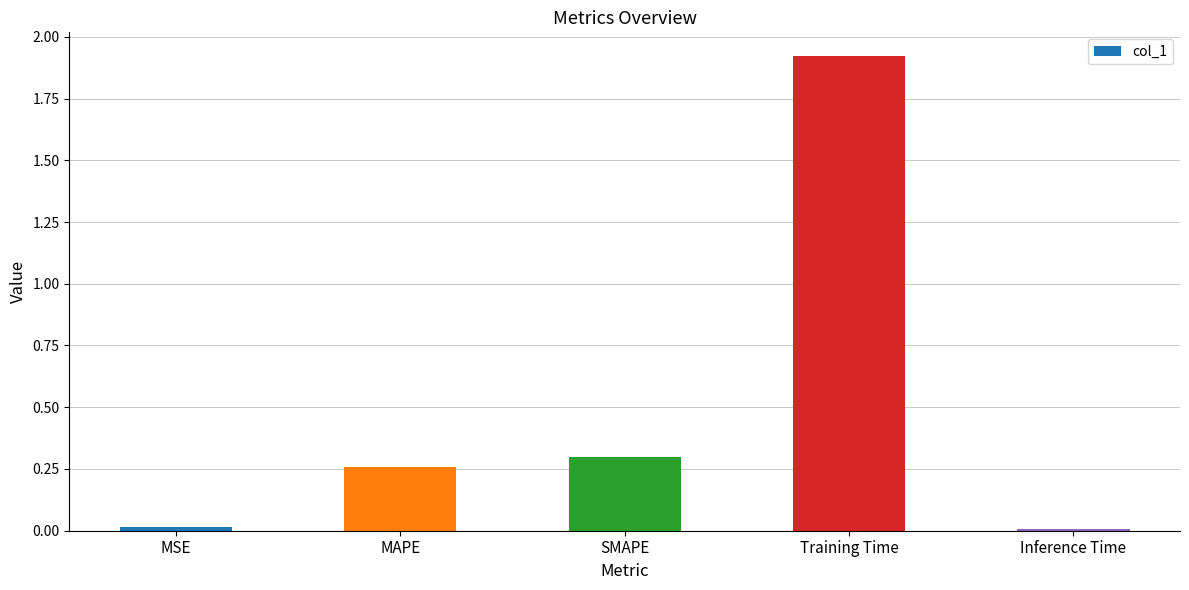

Between Inference Time and MAPE, which is larger?

MAPE